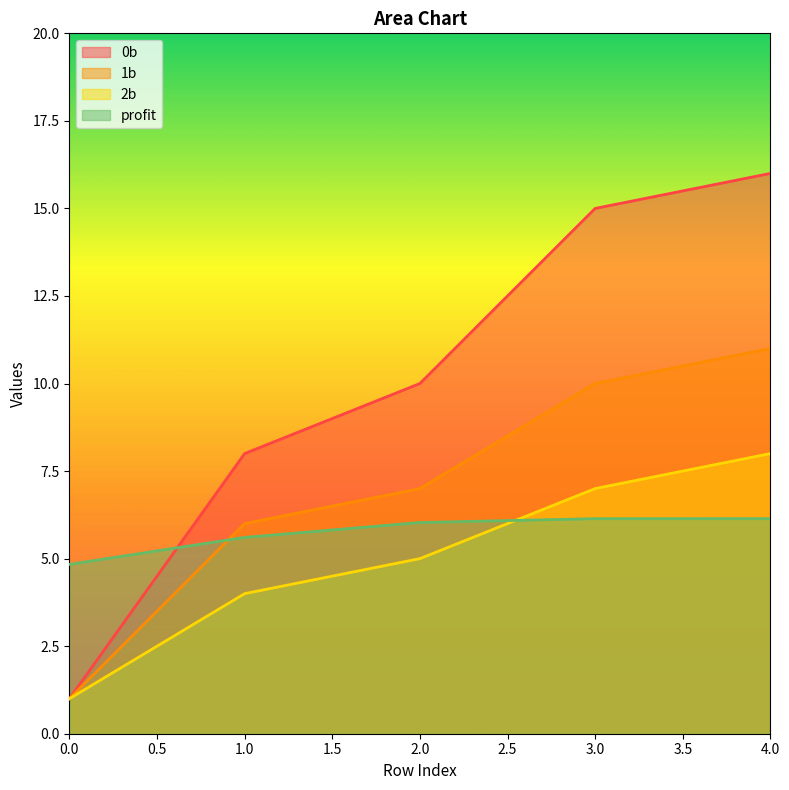

What is the value of the profit point at the 3rd from the left?

6.0